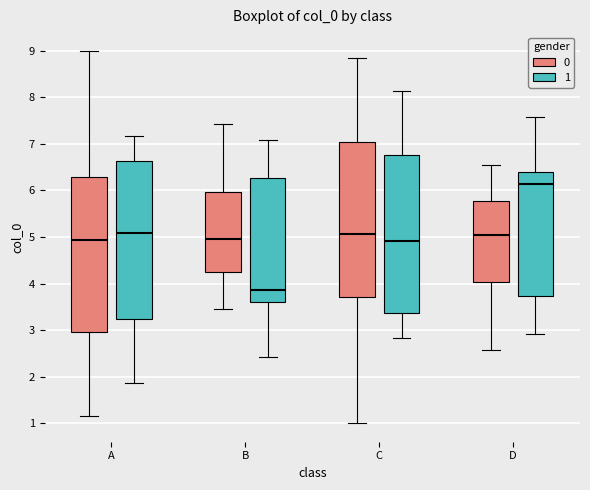

Which box has the lowest median line?

B (1)